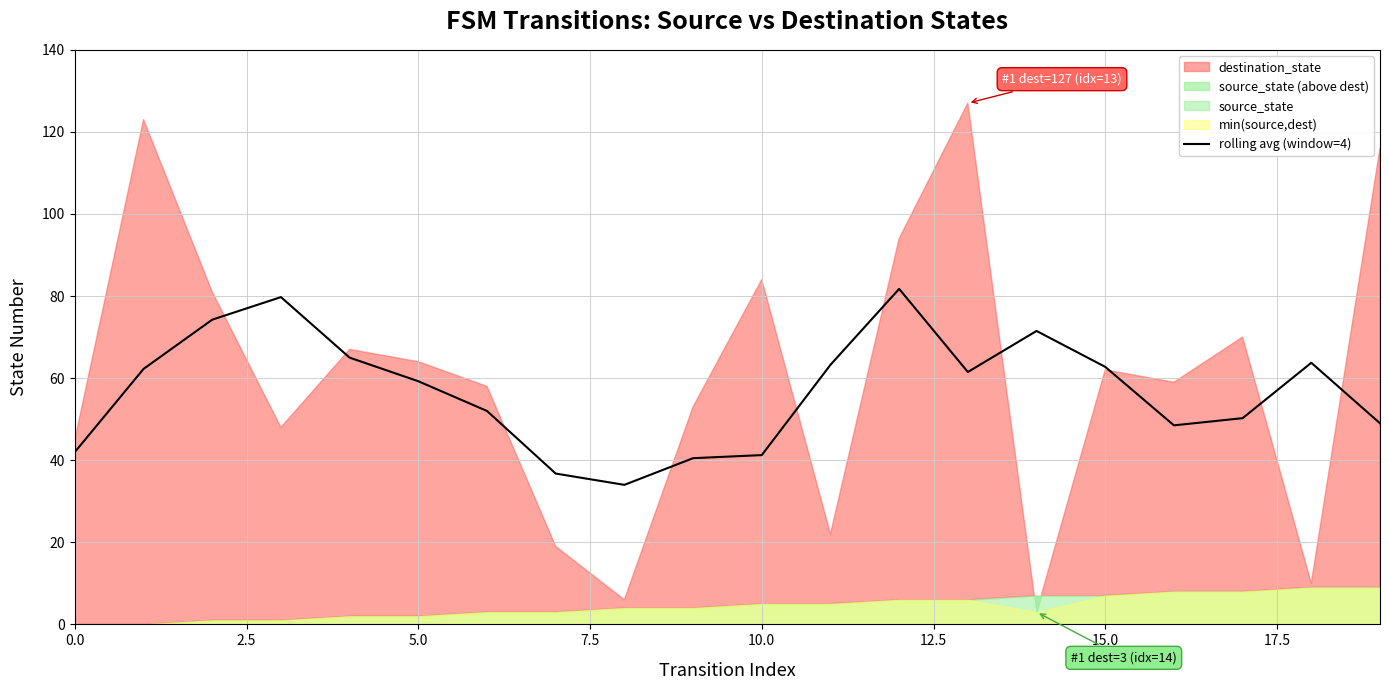

The rolling avg (window=4) series shows 24.5 at 10.0. True or false?

False